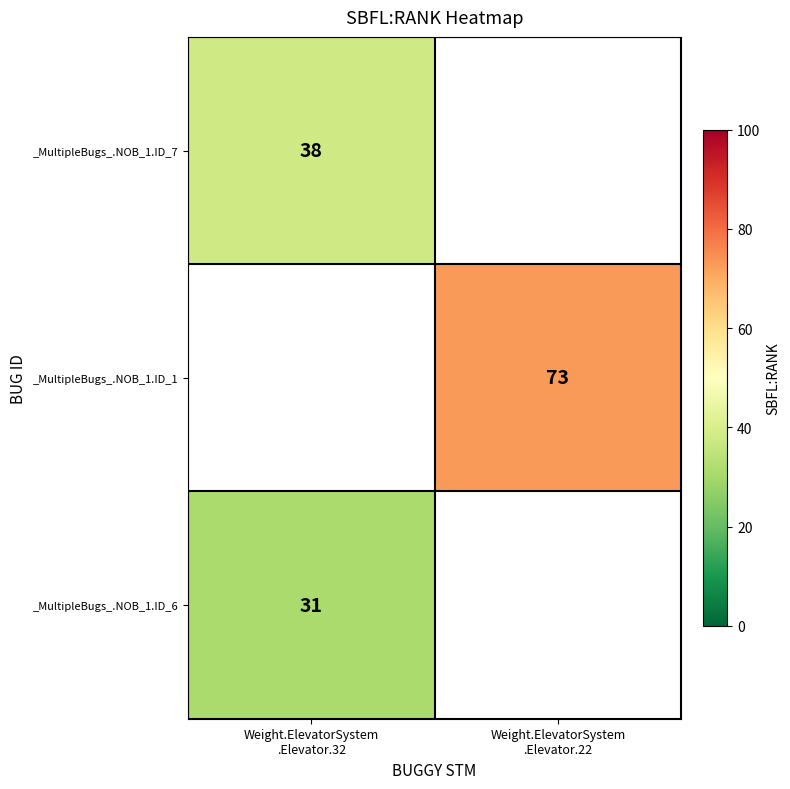

At which label does _MultipleBugs_.NOB_1.ID_7 reach its peak?

Weight.ElevatorSystem .Elevator.32